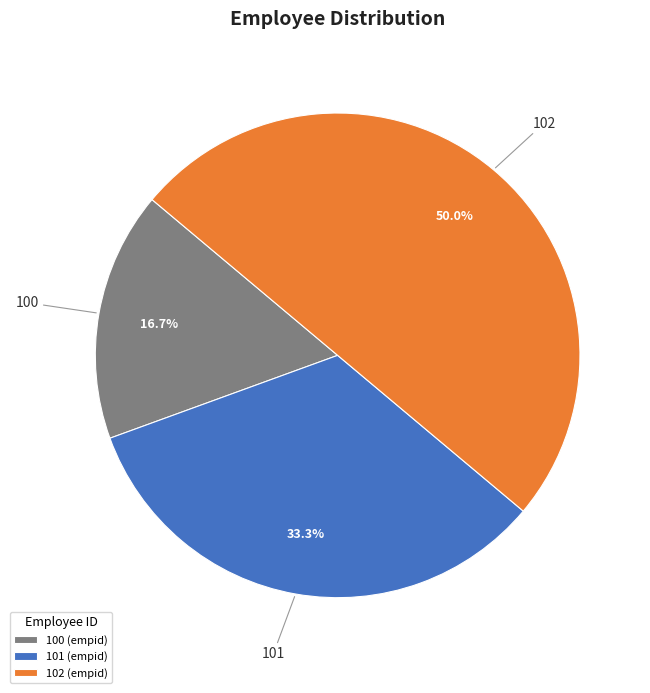

To the nearest percent, what is the difference between the 100 and 101 slice percentages?

17%